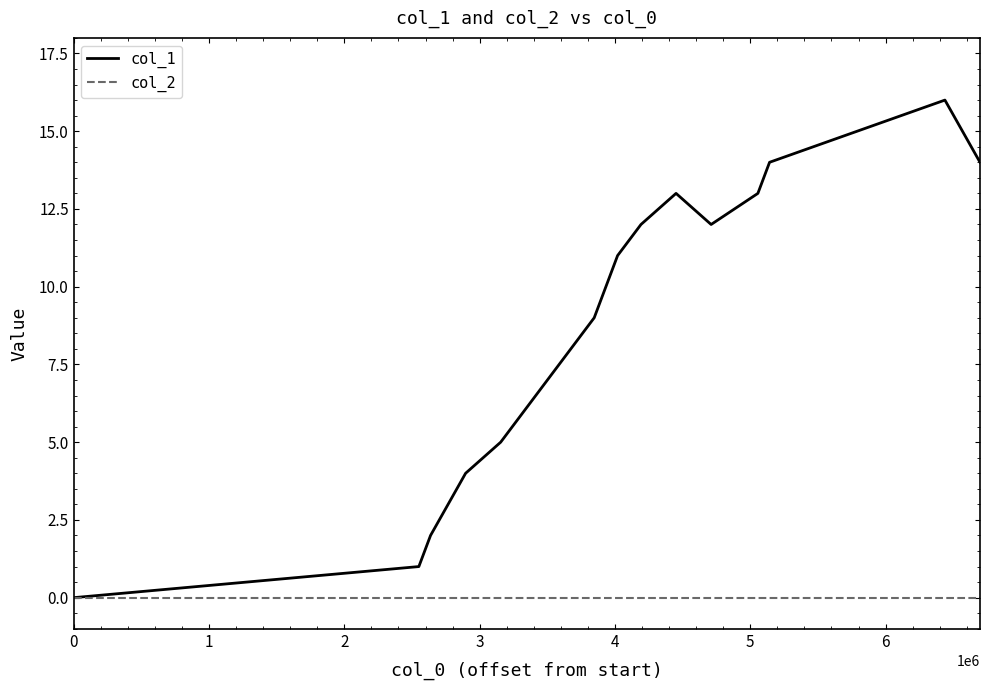

In col_1, how many points are lower than both neighbors (excluding endpoints)?

1